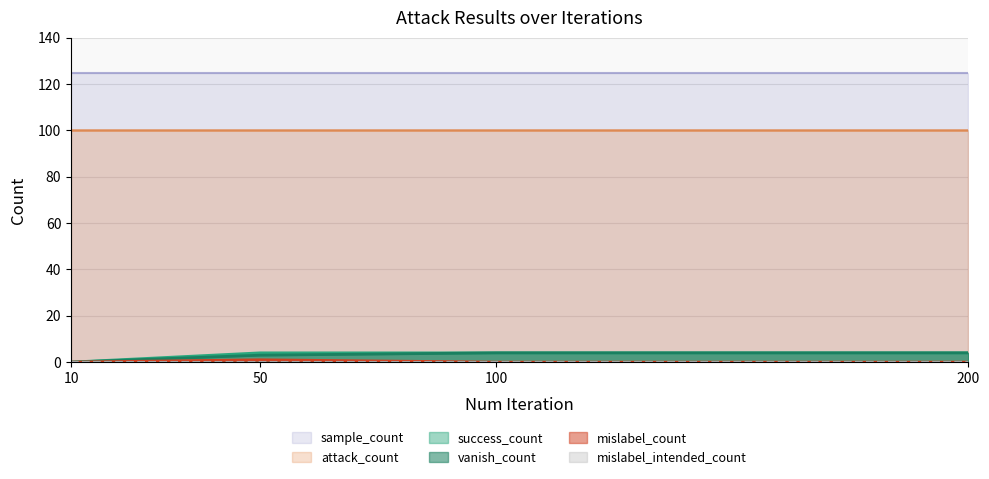

At which label is mislabel_count closest to 0?

10